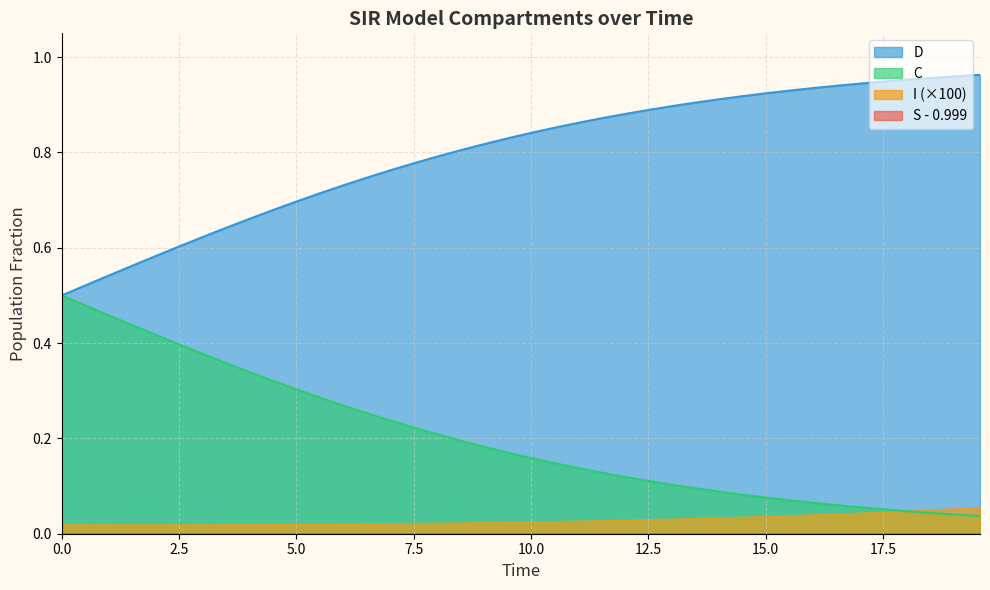

At how many categories does at least one series exceed 0?

40